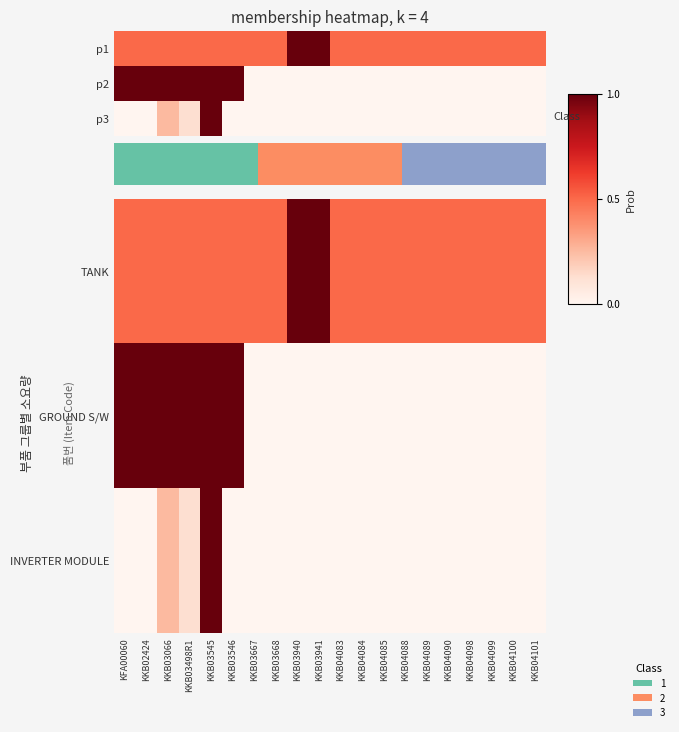

What is the spread (max minus min) of values at KKB03667?

0.5